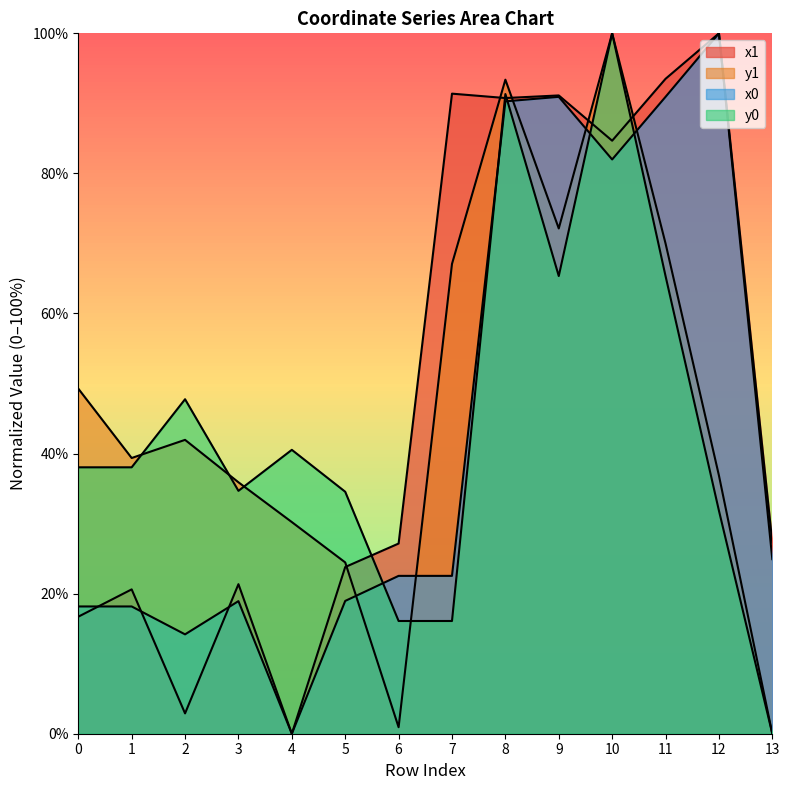

What is the maximum value shown in the chart?

100.0